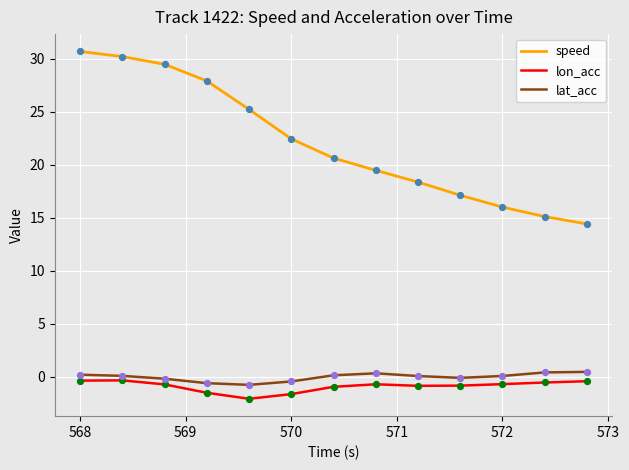

Which series has the largest total across all categories?

speed